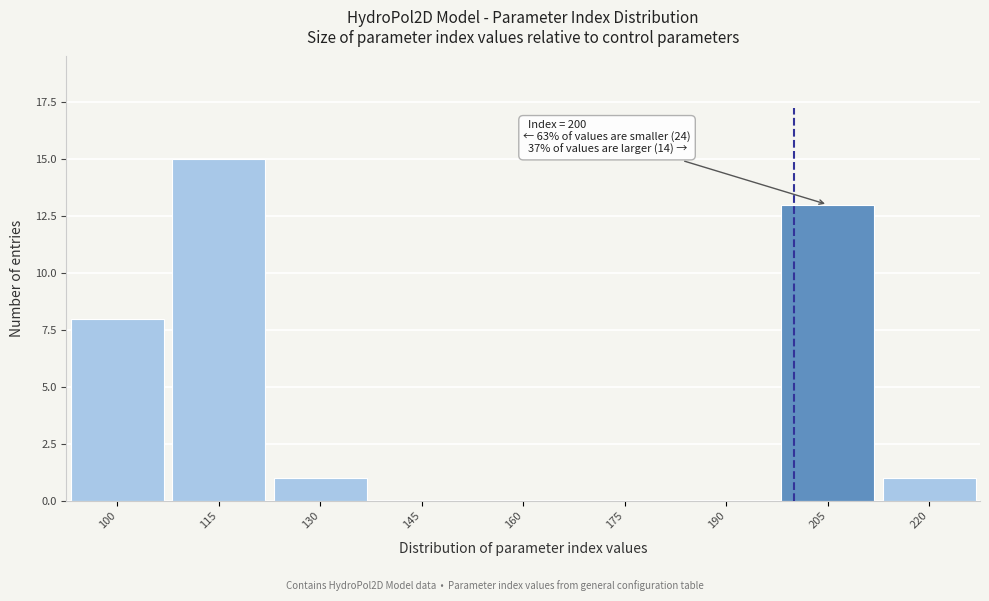

Over which range of the x-axis is the bar tallest?

107.5 to 122.5